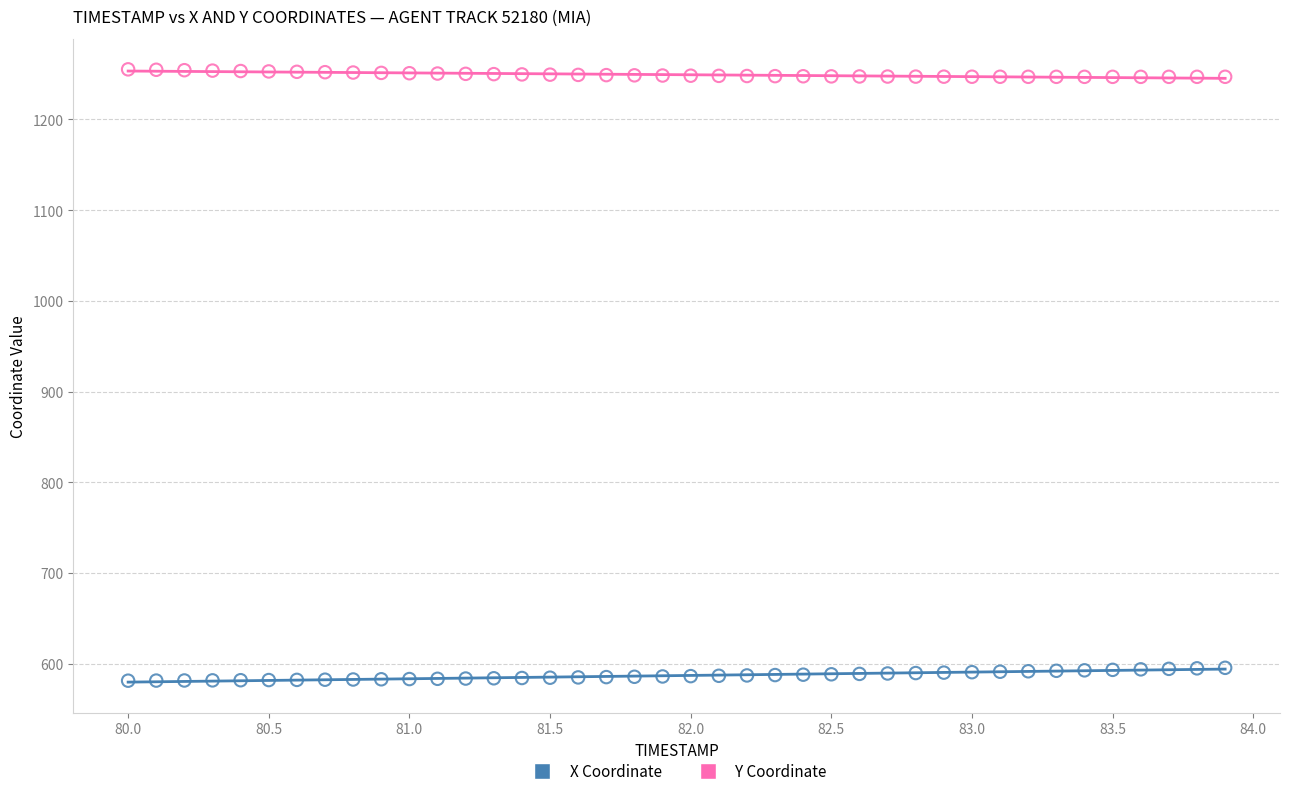

Which series reaches the minimum Y coordinate?

X Coordinate